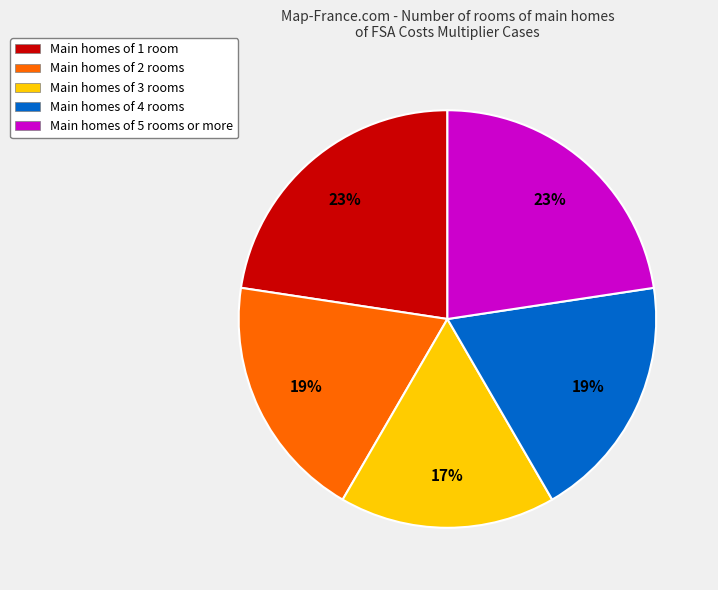

Which slice is the smallest?

Main homes of 3 rooms